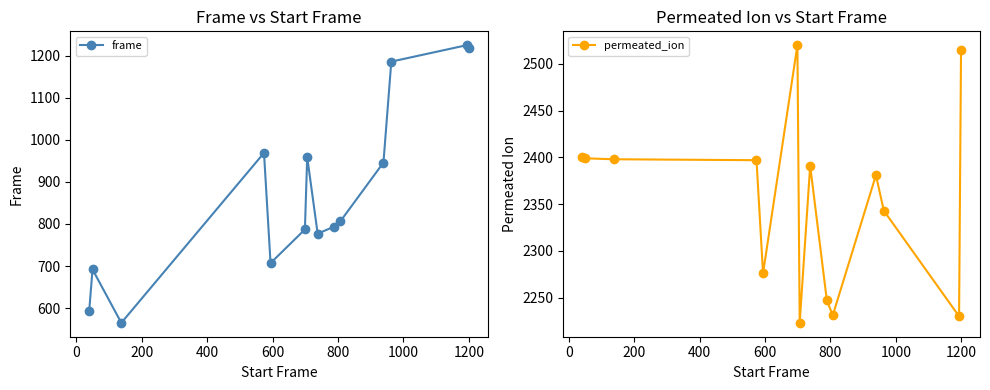

Reading left to right, extract all data points from this chart.

frame: 594	692	565	969	707	787	959	777	794	806	946	1186	1225	1219
permeated_ion: 2400	2399	2398	2397	2276	2520	2223	2391	2247	2231	2381	2343	2230	2515